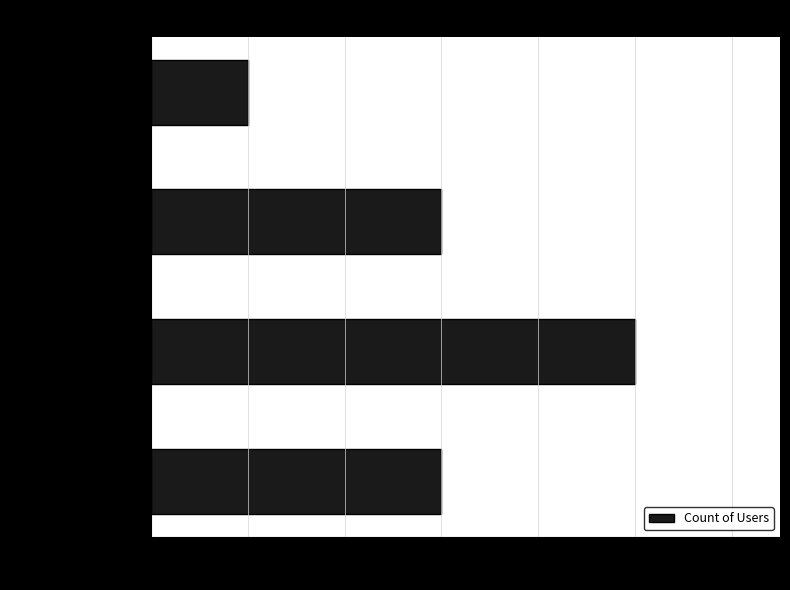

At which category does the chart reach its minimum across all series?

ROLE_ASSOCIATION